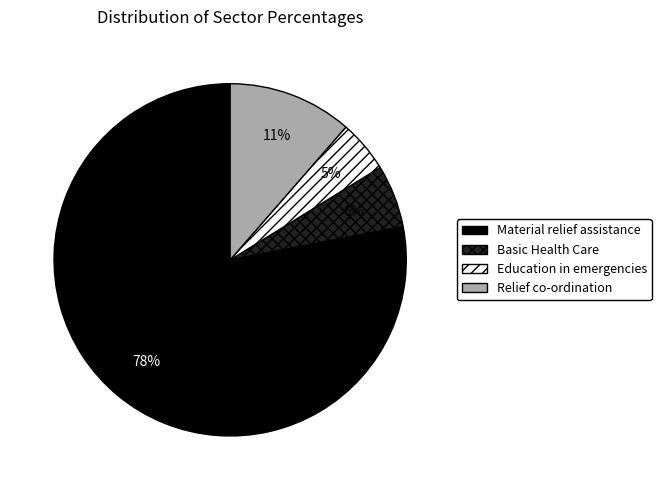

To the nearest percent, what is the difference between the largest and smallest slice percentages?

73%